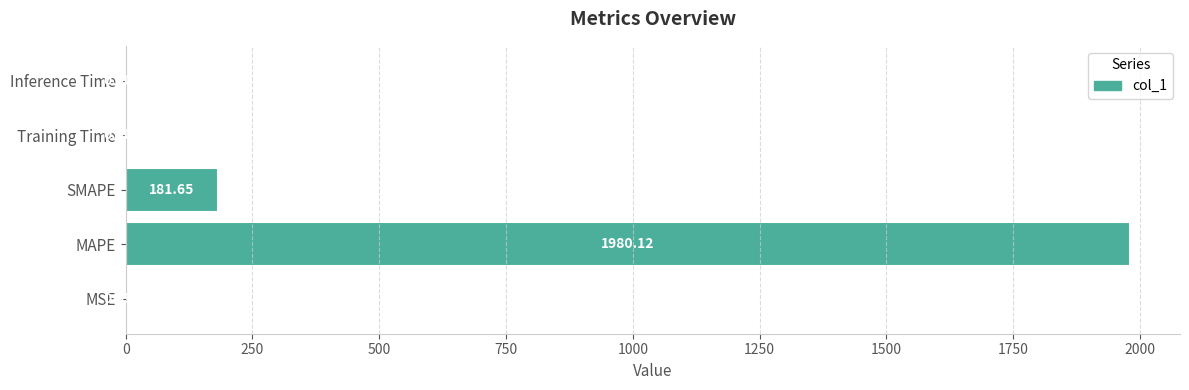

Does the chart contain stacked bars?

No